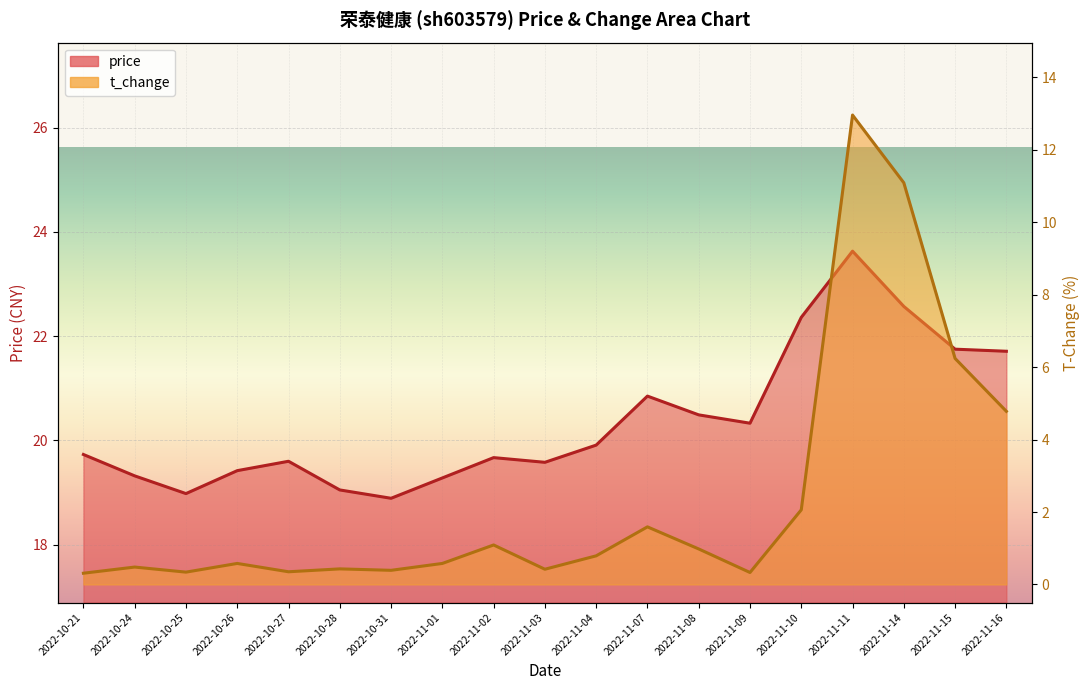

At 2022-10-27, list the series in order from smallest to largest.

t_change, price